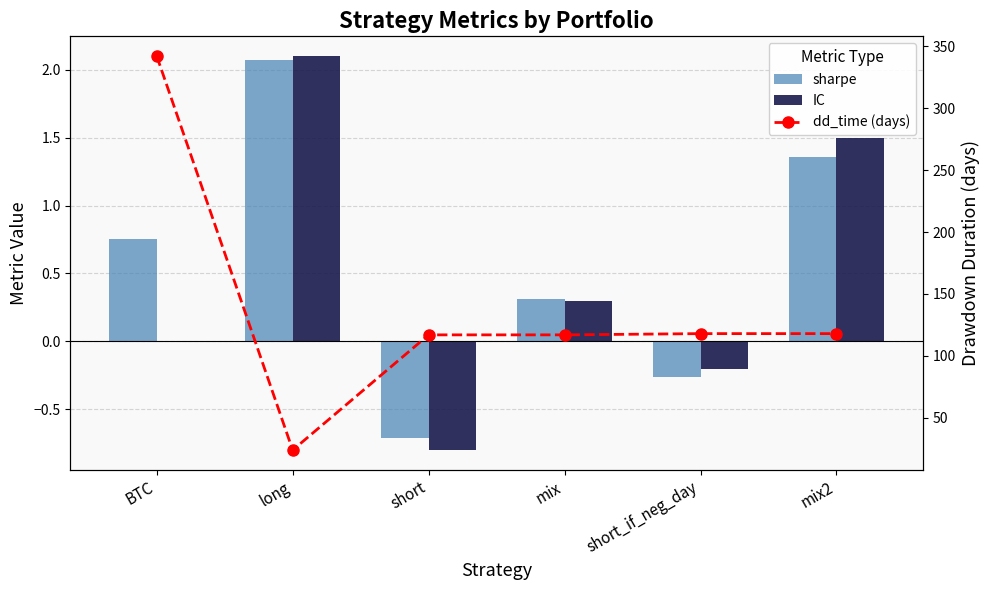

At which category does the chart reach its minimum across all series?

short